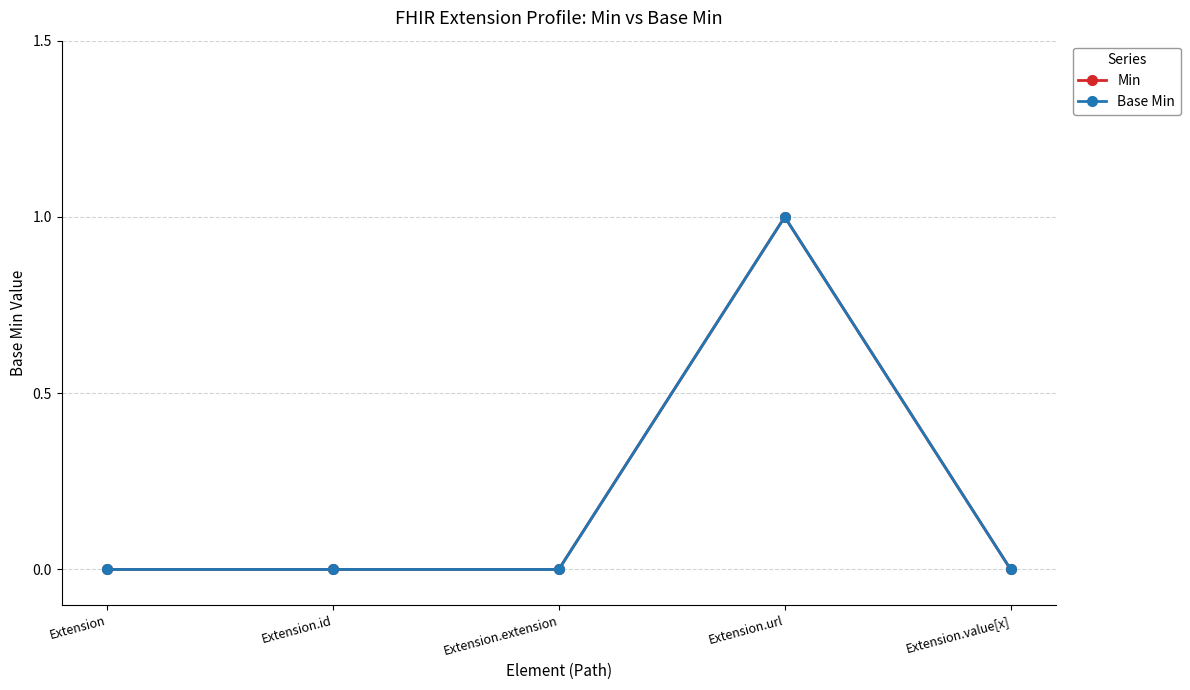

At how many categories does at least one series exceed 0?

1